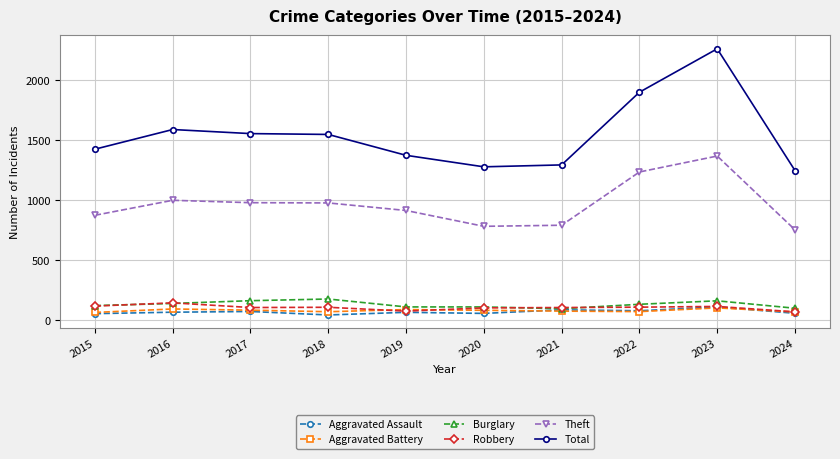

True or false: Total and Aggravated Battery cross at least once.

False